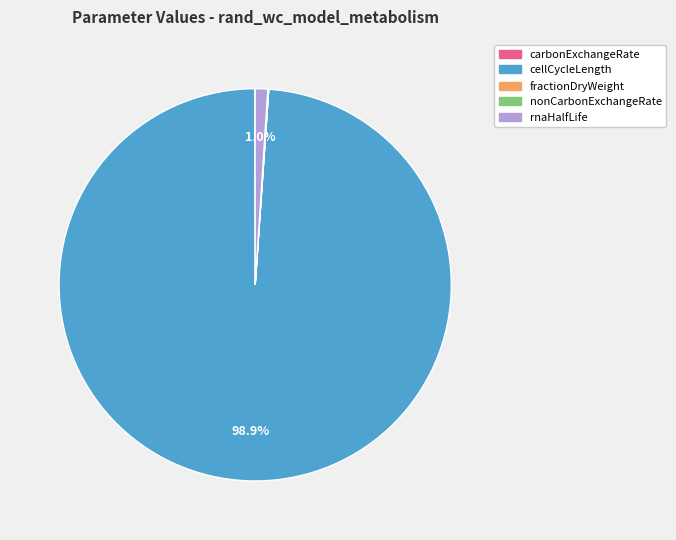

How much of the chart is everything except rnaHalfLife?

99.0%